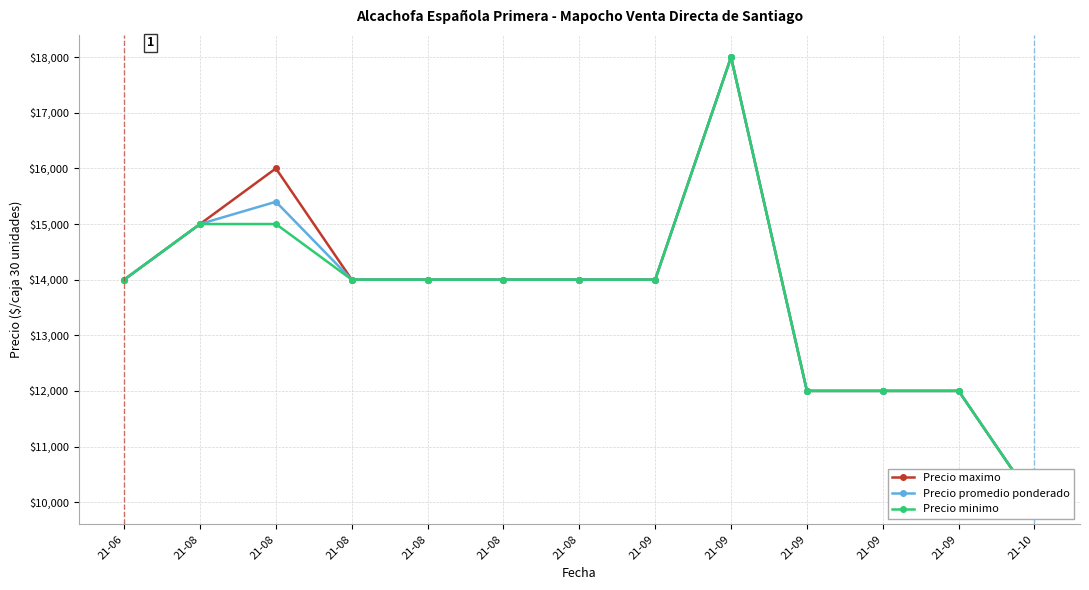

What is the sum of all Precio maximo values?

179000